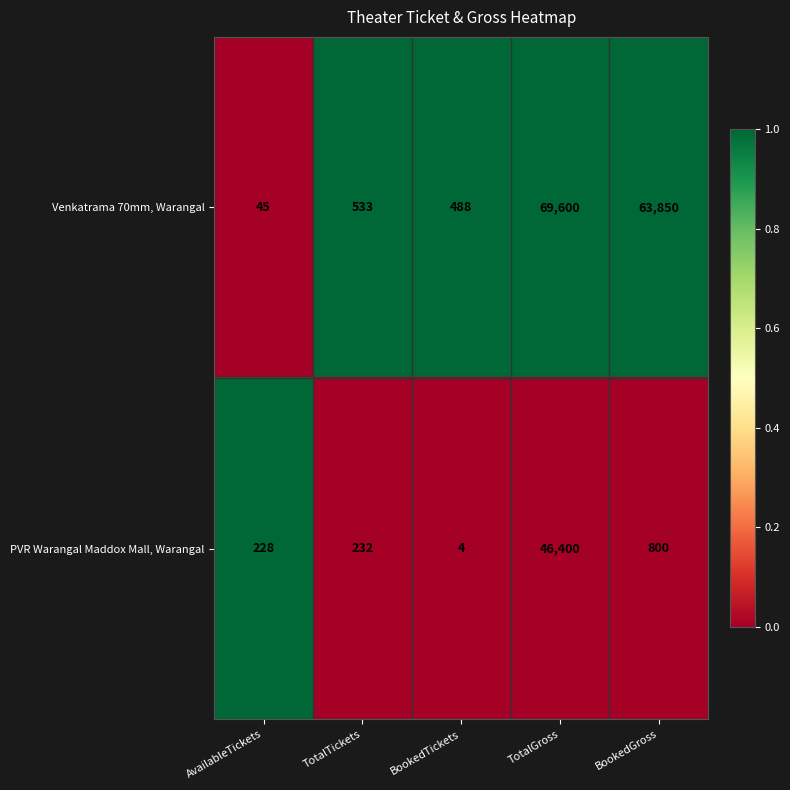

Rank the series by their maximum value, from highest to lowest.

Venkatrama 70mm, Warangal, PVR Warangal Maddox Mall, Warangal